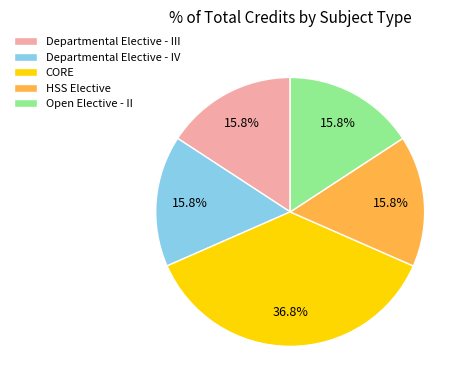

Is it true that Open Elective - II is 30% of the pie?

False